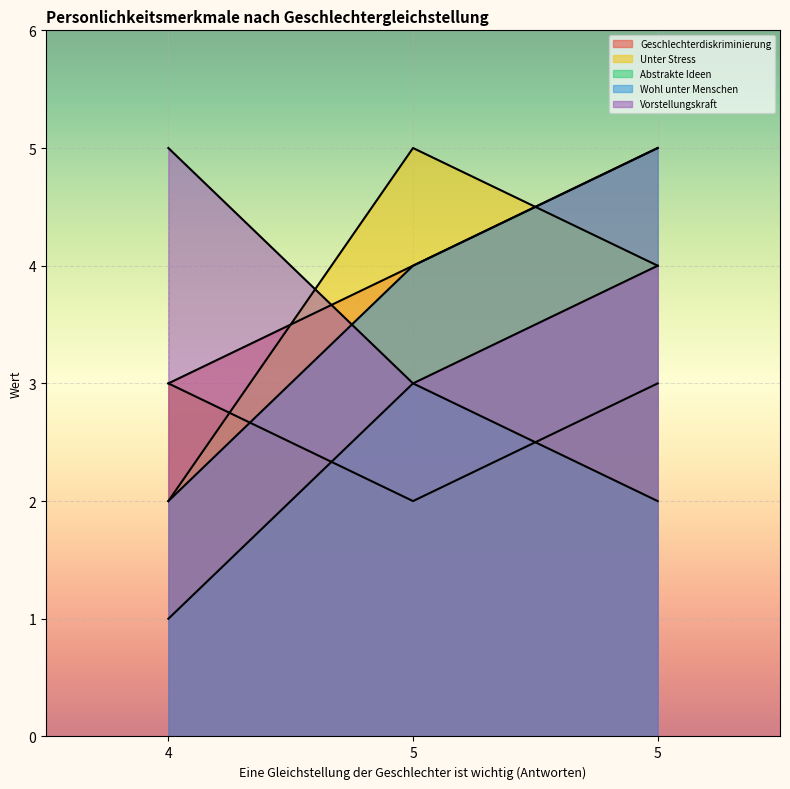

What is the sum of the Unter Stress values at 5 and 5?

9